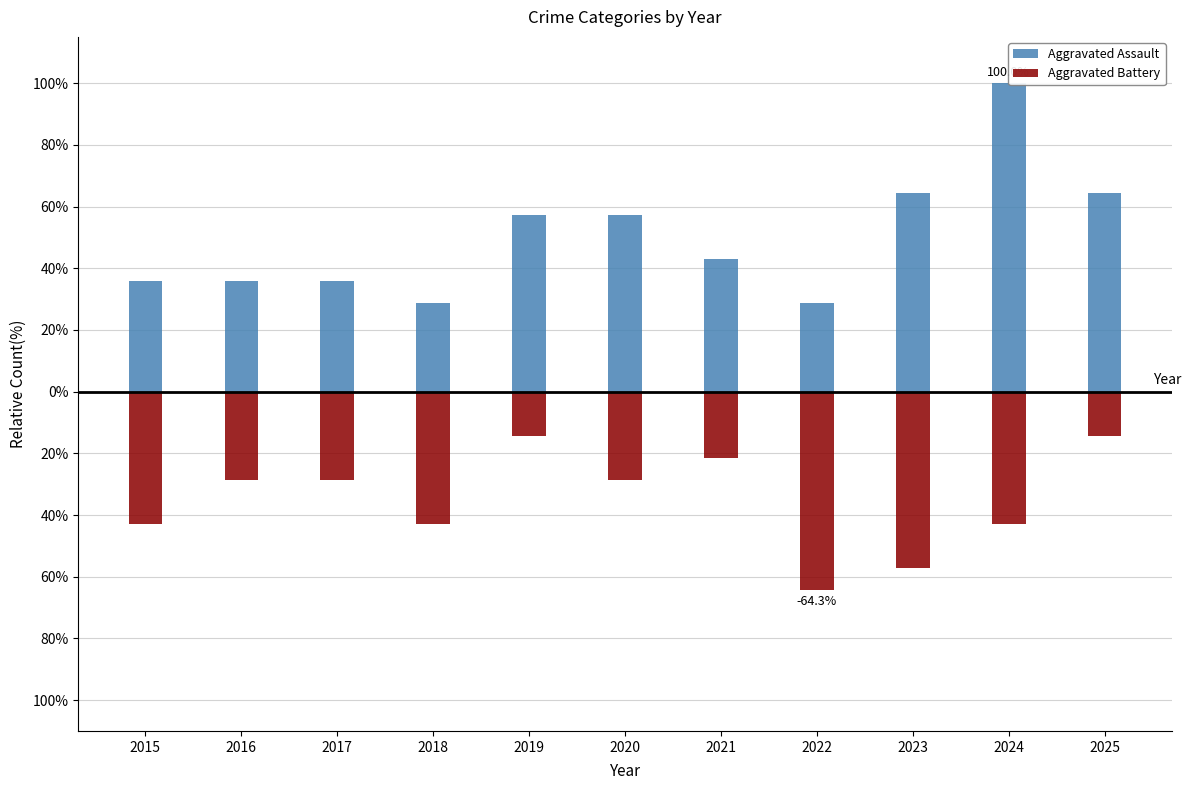

What is the sum of the Aggravated Assault values at 2016 and 2021?

78.6